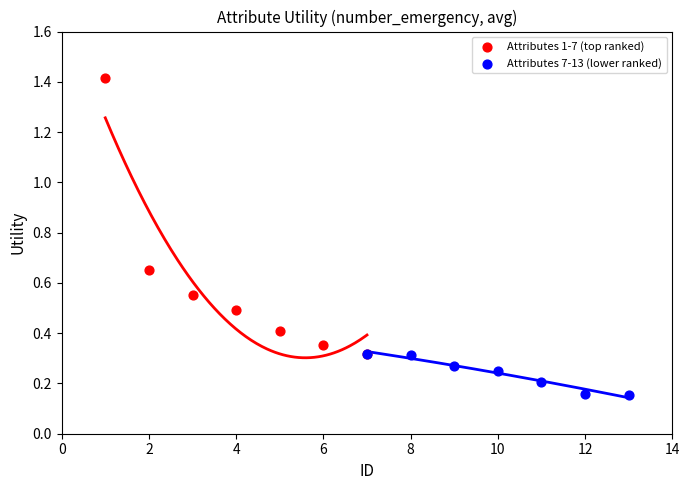

Which series contains the lowest Y value?

Attributes 7-13 (lower ranked)